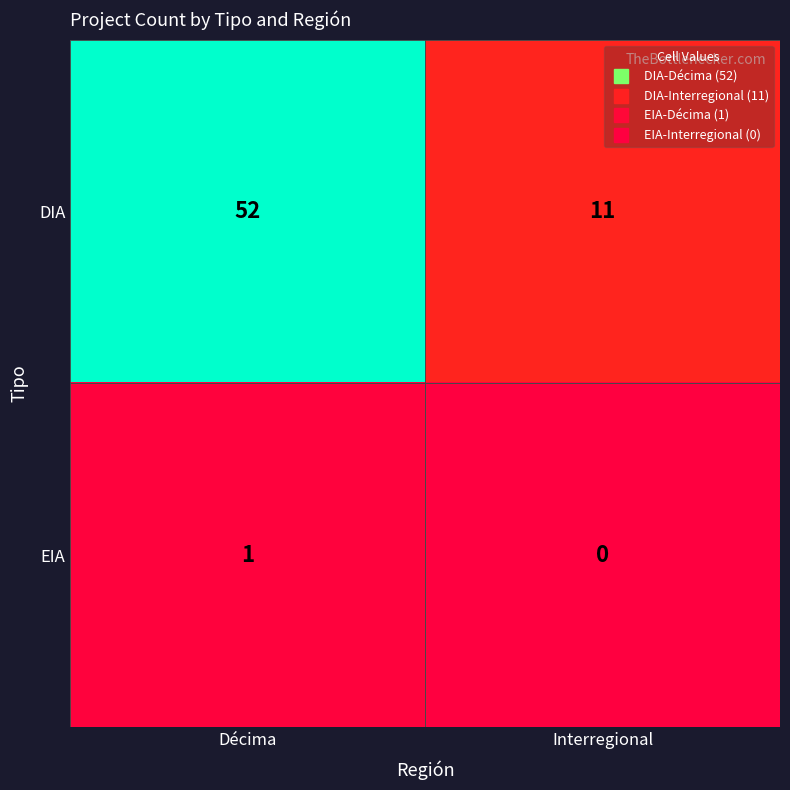

What is the maximum value shown in the chart?

52